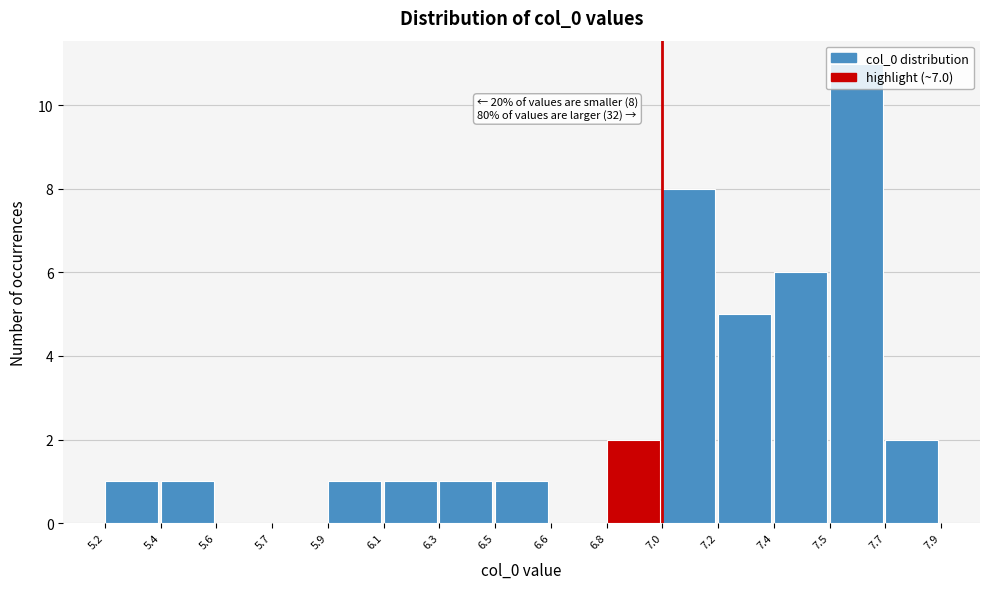

At which category does the chart reach its peak across all series?

7.5